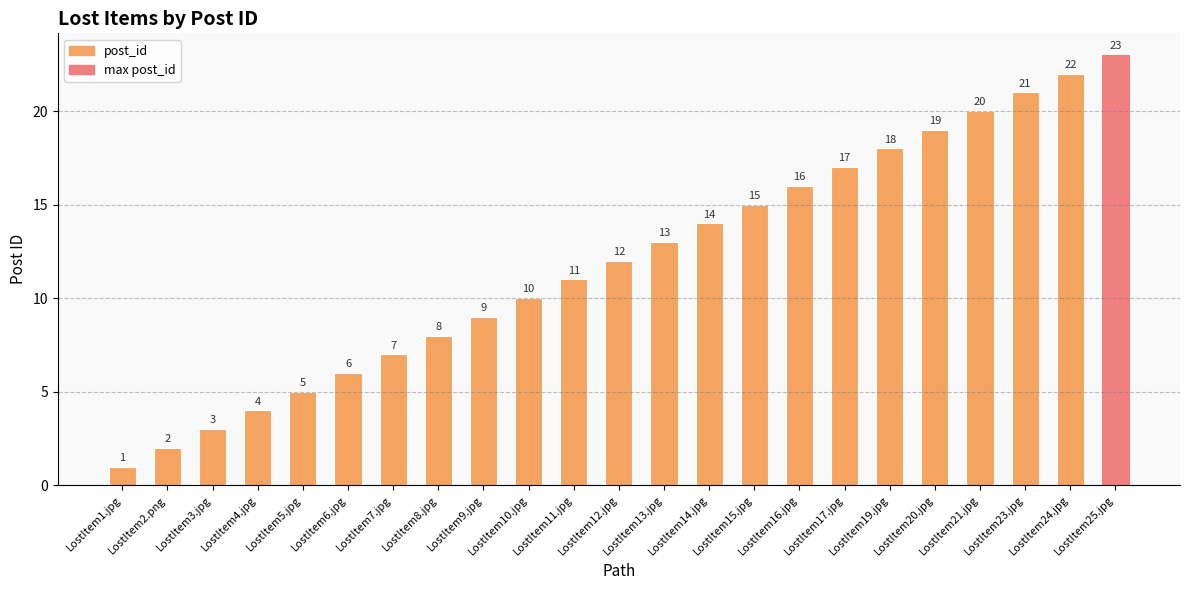

Reading left to right, what are all the values shown in this chart?

LostItem1.jpg=1	LostItem2.png=2	LostItem3.jpg=3	LostItem4.jpg=4	LostItem5.jpg=5	LostItem6.jpg=6	LostItem7.jpg=7	LostItem8.jpg=8	LostItem9.jpg=9	LostItem10.jpg=10	LostItem11.jpg=11	LostItem12.jpg=12	LostItem13.jpg=13	LostItem14.jpg=14	LostItem15.jpg=15	LostItem16.jpg=16	LostItem17.jpg=17	LostItem19.jpg=18	LostItem20.jpg=19	LostItem21.jpg=20	LostItem23.jpg=21	LostItem24.jpg=22	LostItem25.jpg=23